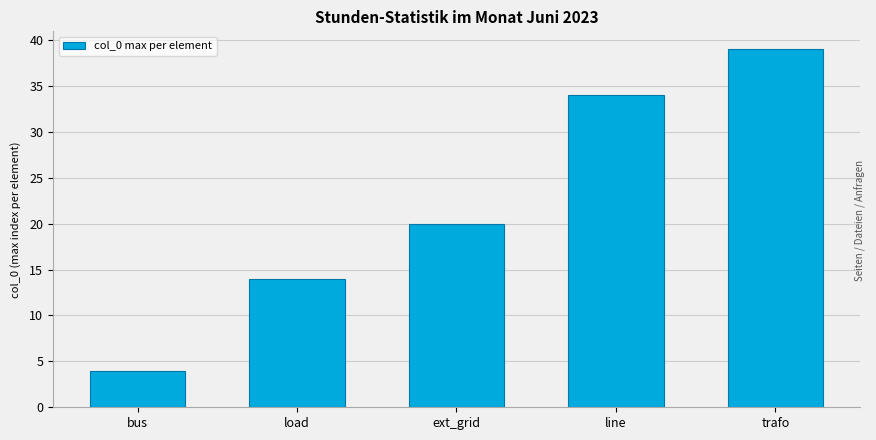

What is the label of the 5th bar from the right?

bus